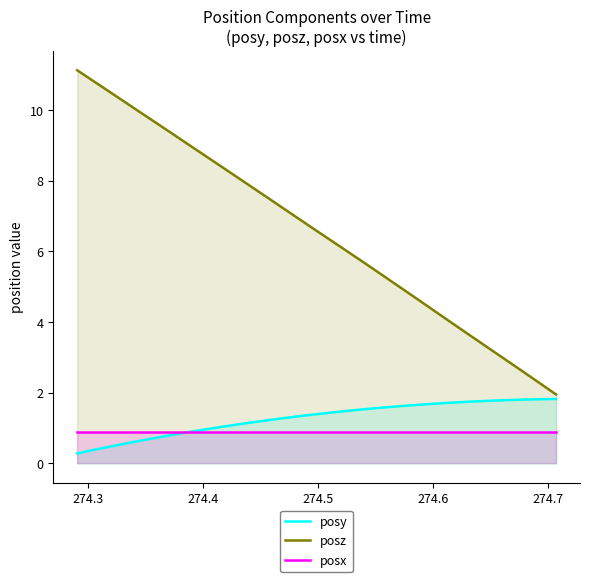

How many series are shown in this chart?

3